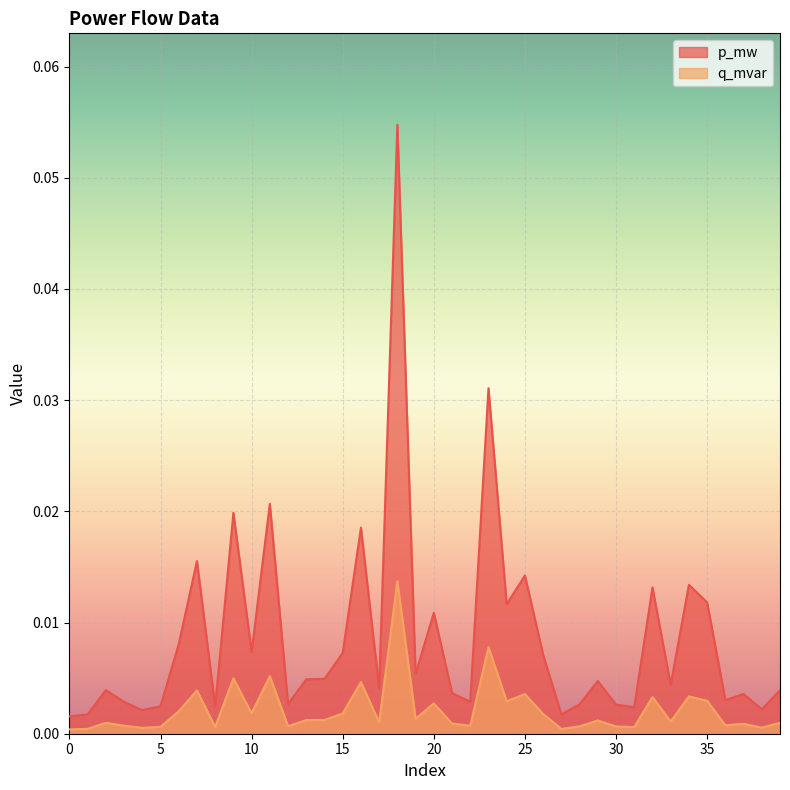

Rank the series by their maximum value, from lowest to highest.

q_mvar, p_mw